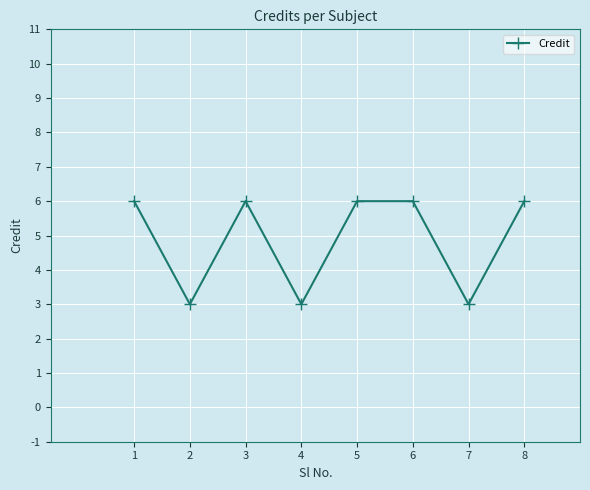

What is the difference between the maximum and minimum values?

3